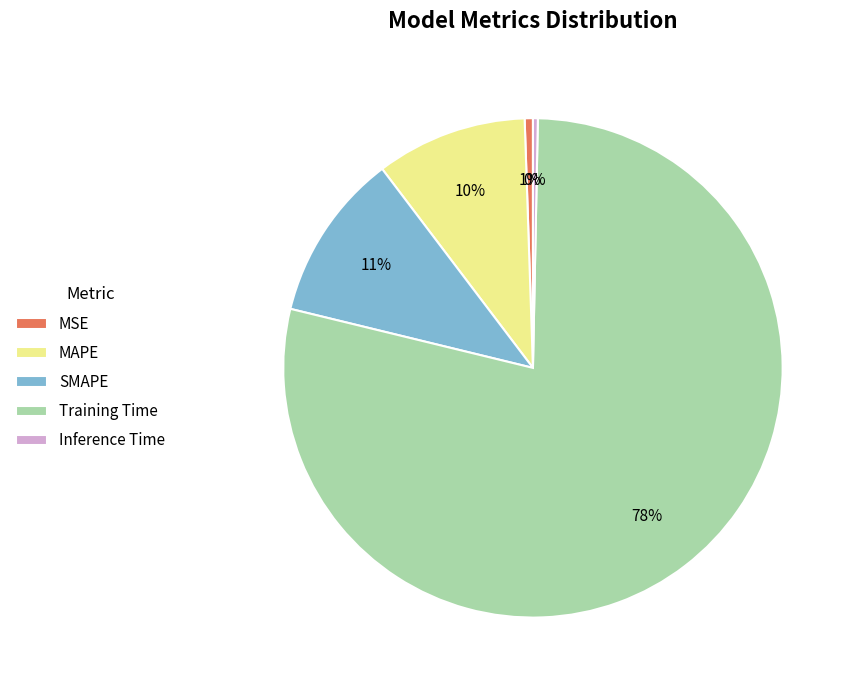

To the nearest percent, what is the average slice percentage?

20%